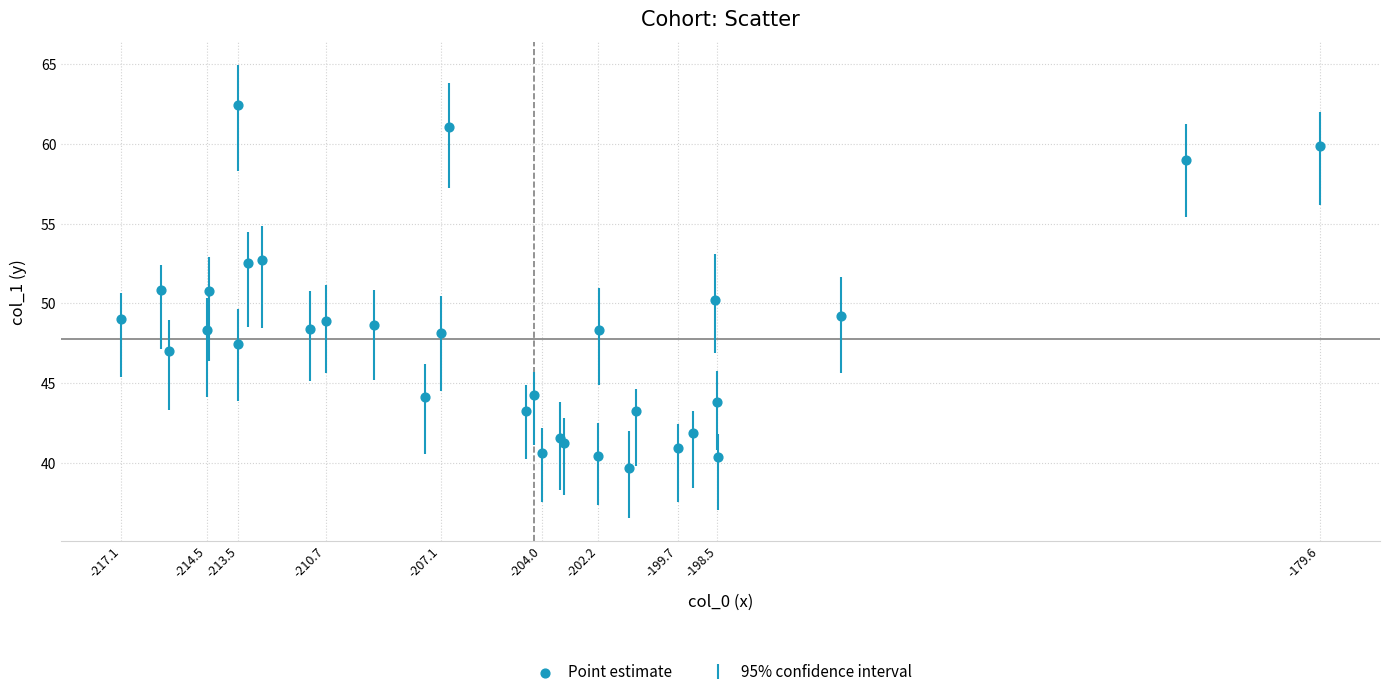

What is the range of X values (max minus min)?

37.5